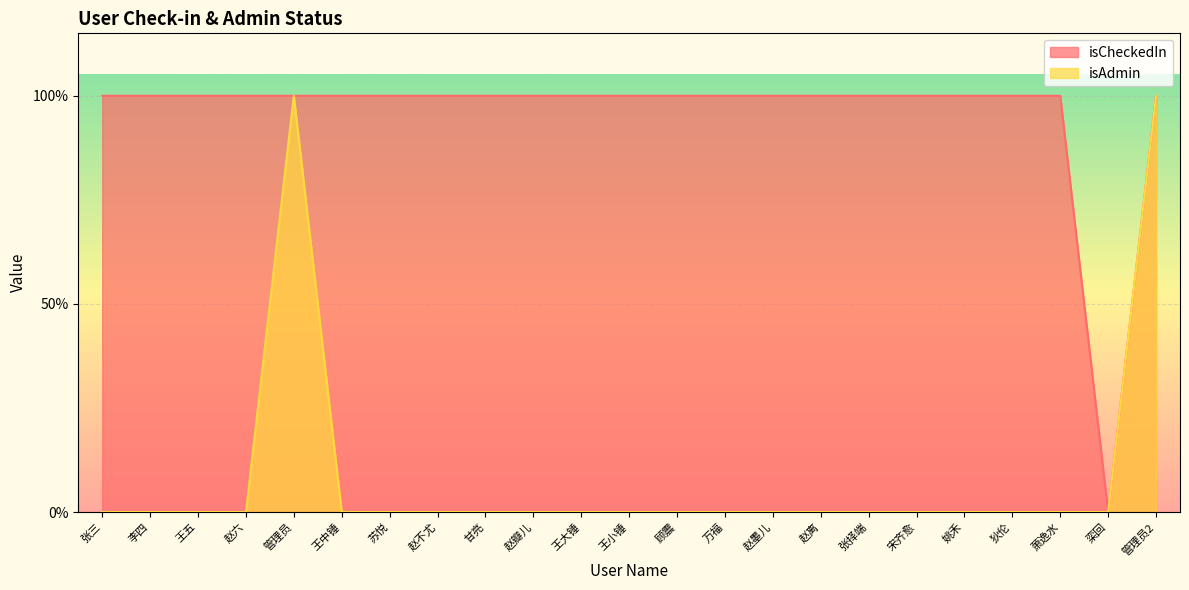

What are all the series names shown in the legend?

isCheckedIn, isAdmin